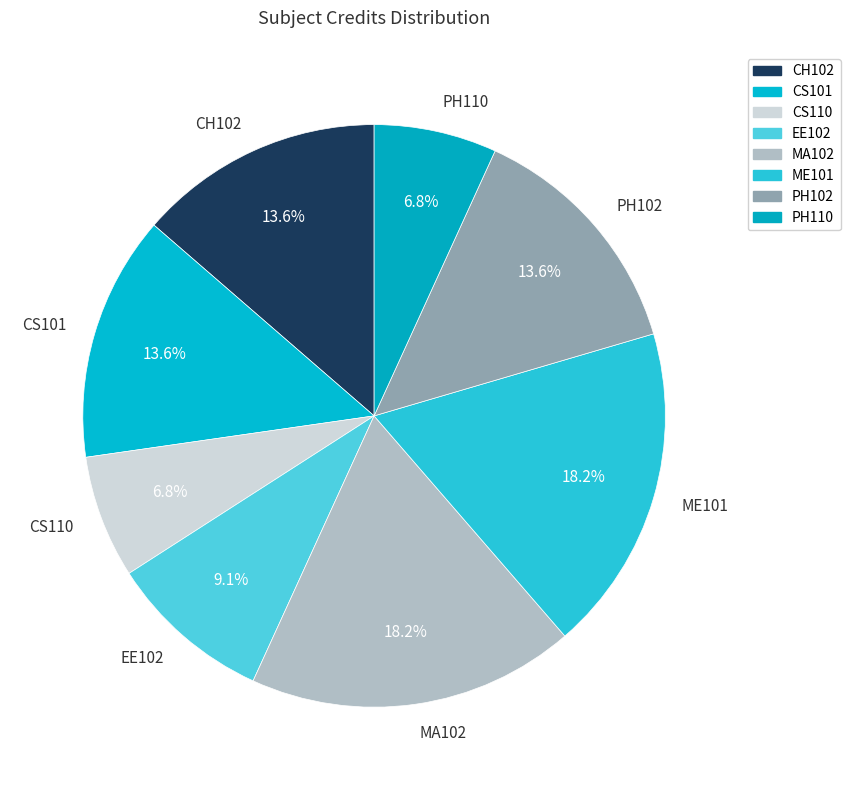

How many segments does this pie chart have?

8